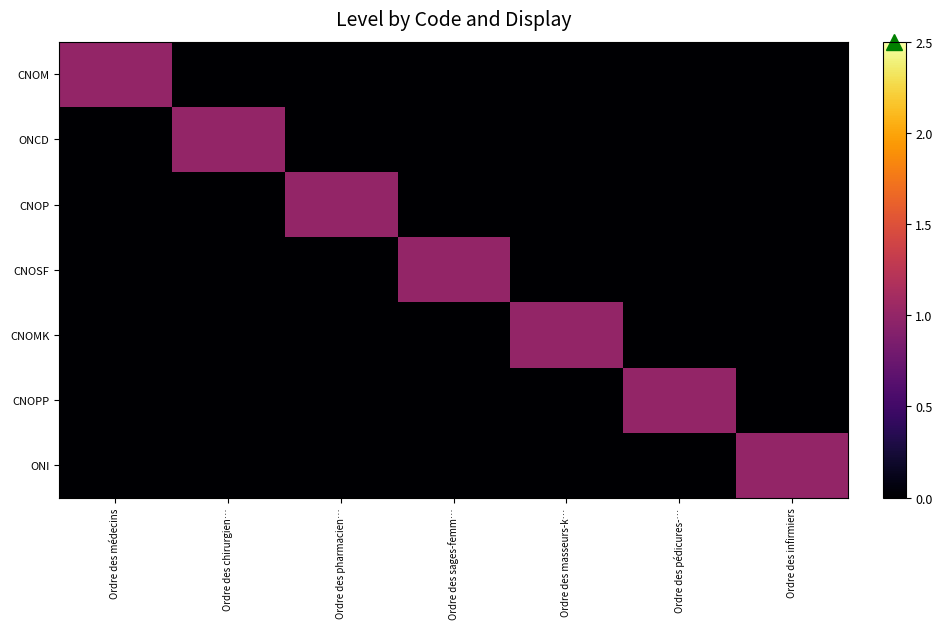

Which category has the highest value across all series?

Ordre des médecins